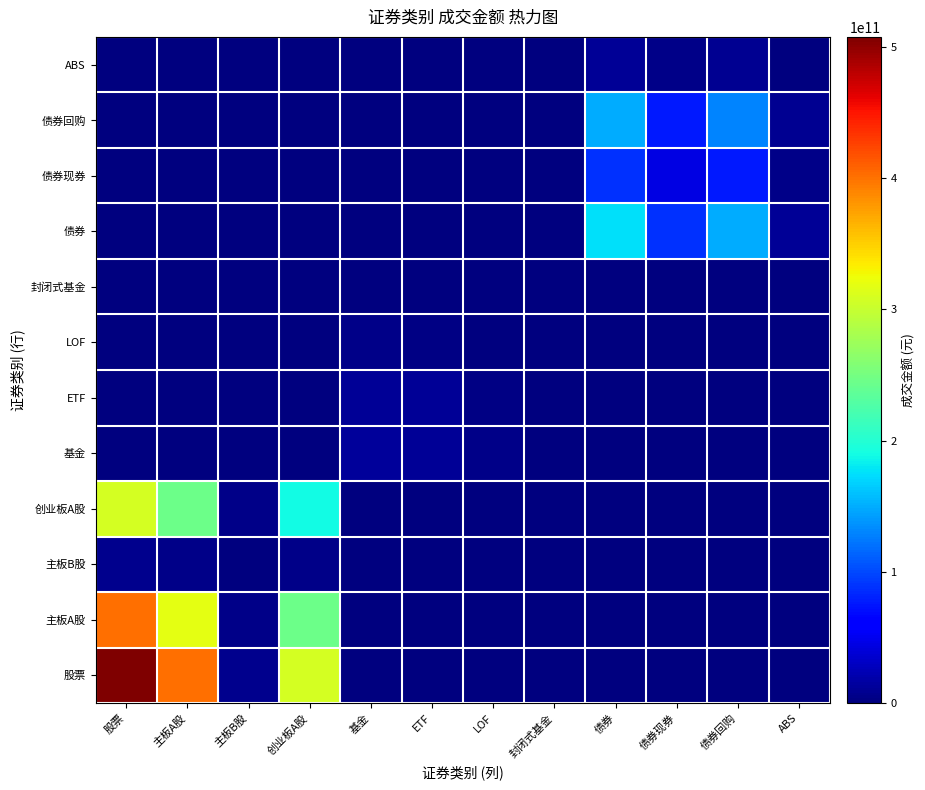

At which category is the sum across all series the highest?

股票